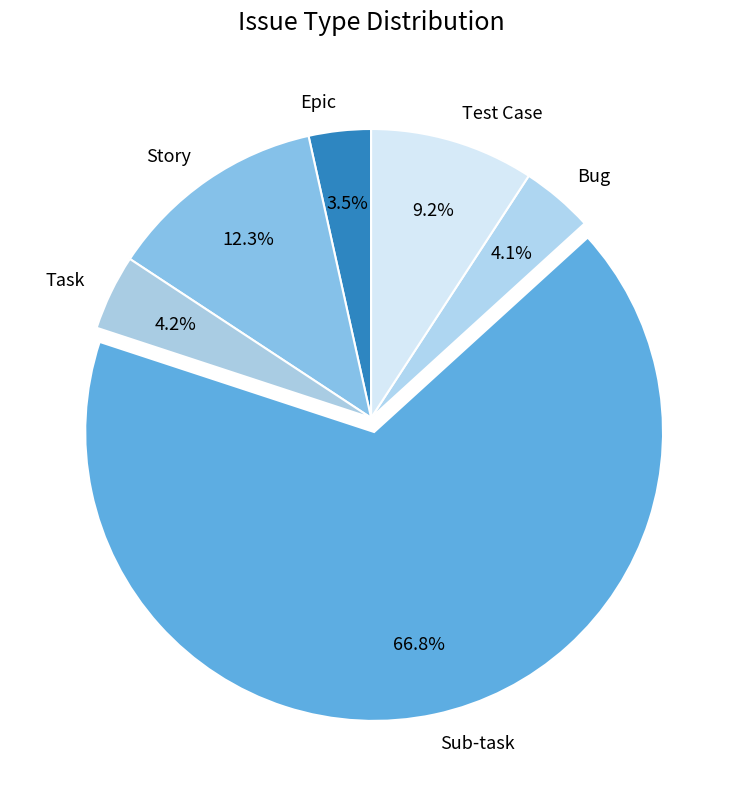

Is Bug the majority of the pie?

No